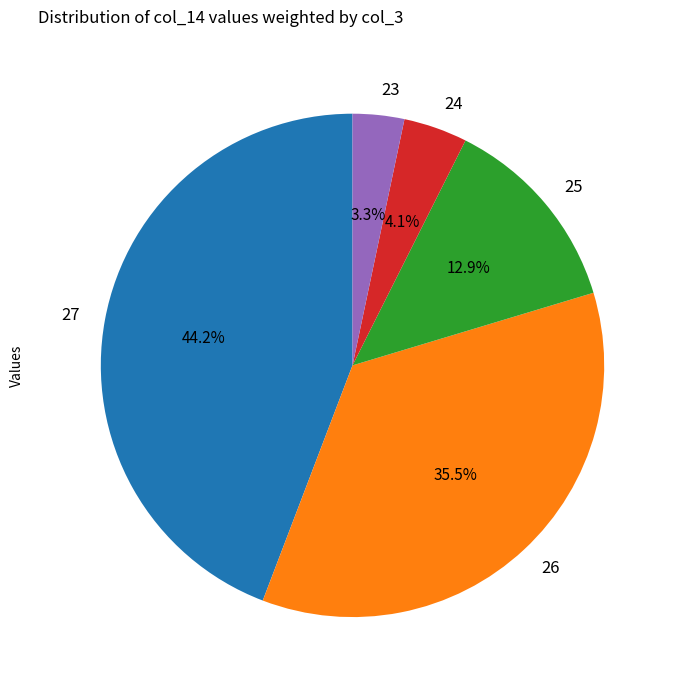

Which has a higher value, 25 or 27?

27